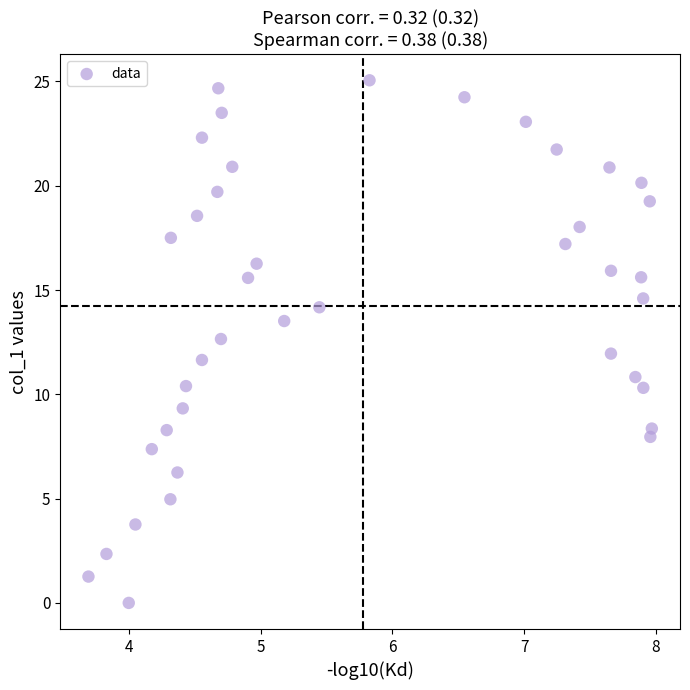

What is the range of Y values (max minus min)?

25.1